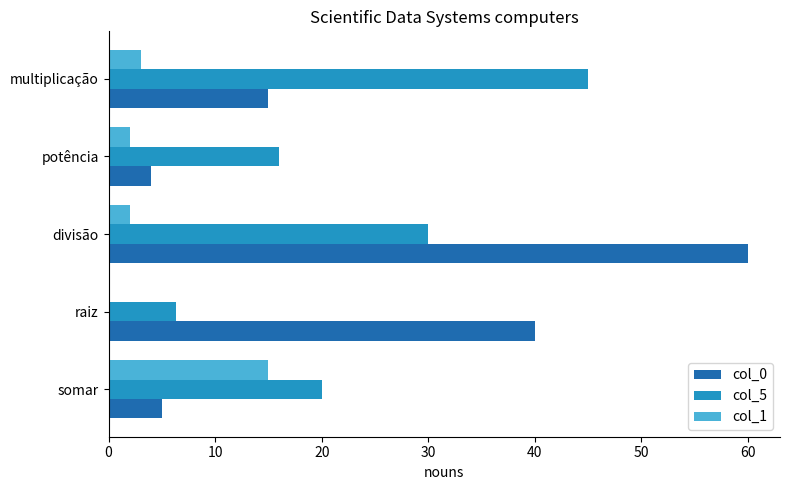

What is the greatest value displayed?

60.0